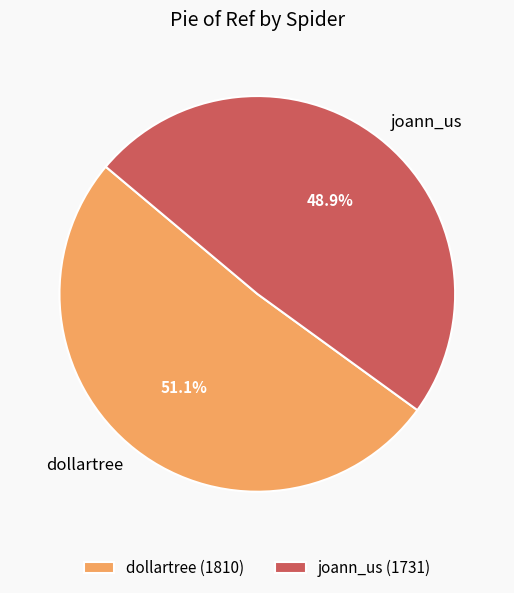

Which category has the smallest portion of the pie?

joann_us